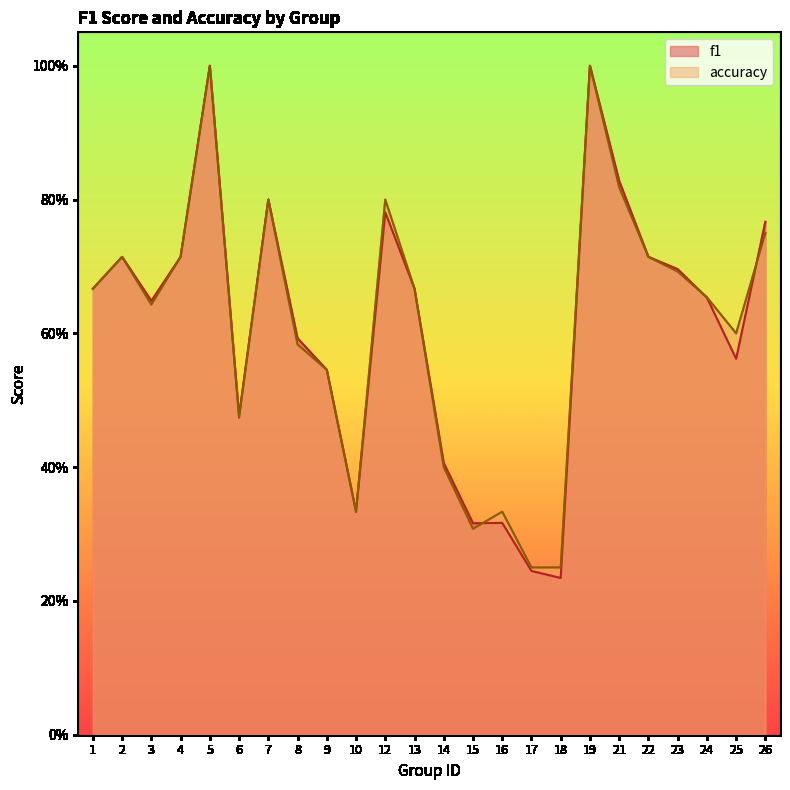

Rank the series at 3 from highest to lowest value.

f1, accuracy